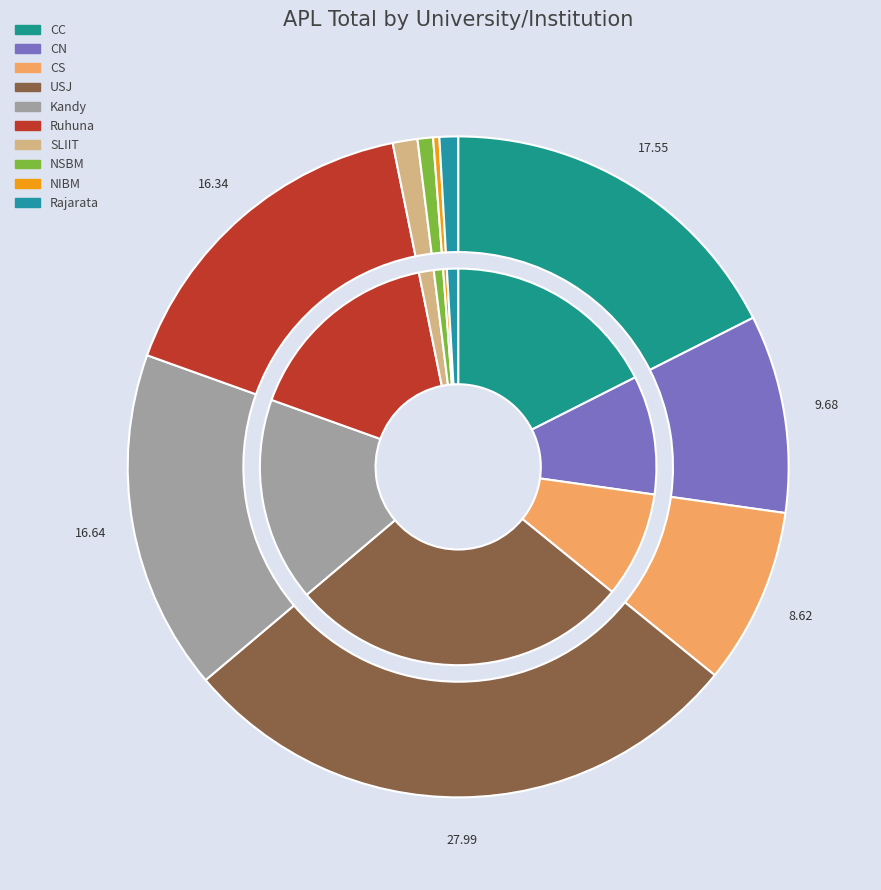

Is the sum of USJ and Ruhuna greater than half?

No